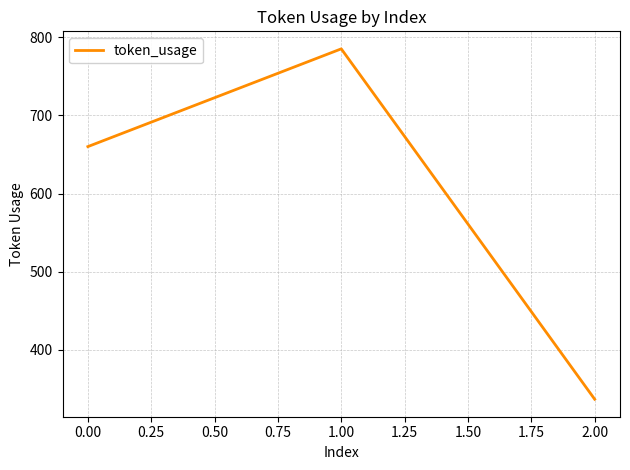

What is the difference between the second highest and minimum values?

323